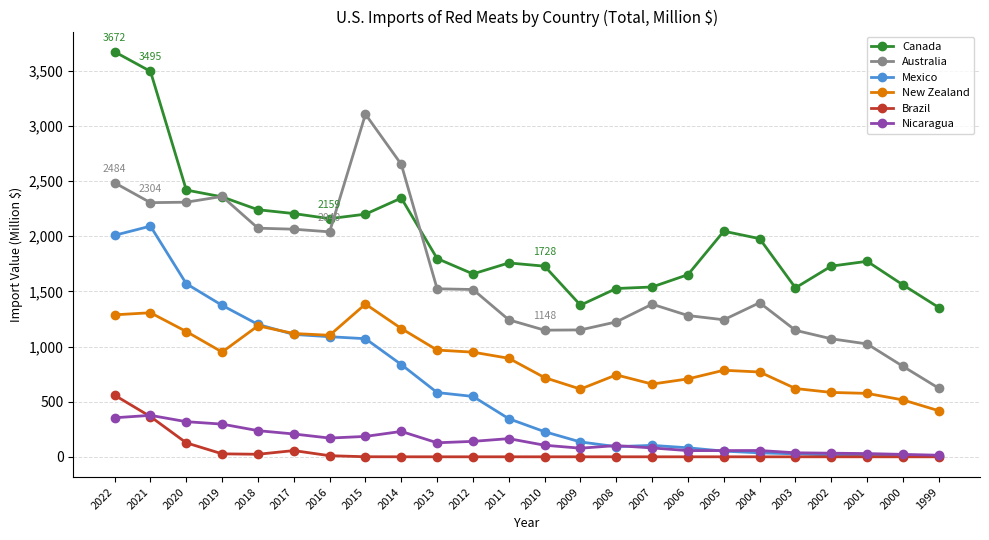

True or false: Australia has more than 1 points higher than both neighbors.

True